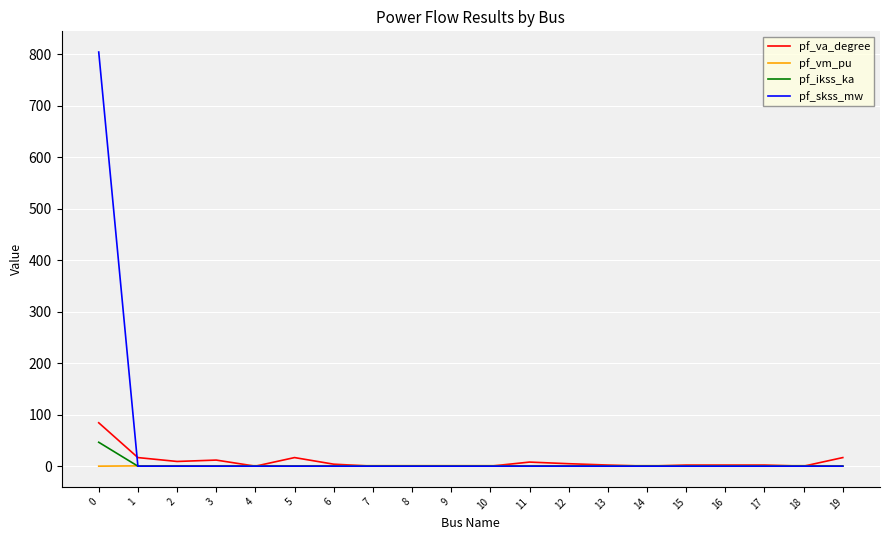

What is the maximum value for pf_vm_pu?

1.0